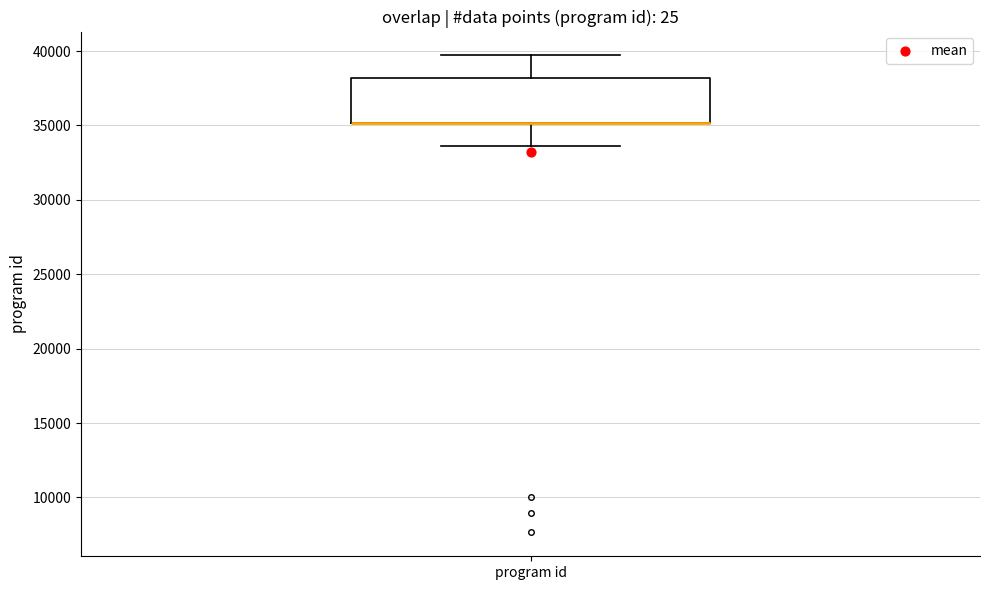

Read this box plot against the y-axis: the position of the median line, the range covered by the box, and the ends of both whiskers. The values are not printed on the chart, so give them approximately, as read against the axis.

median 35000 (drawn on the box's lower edge), box 35000 to 38000, whiskers 33500 to 39500